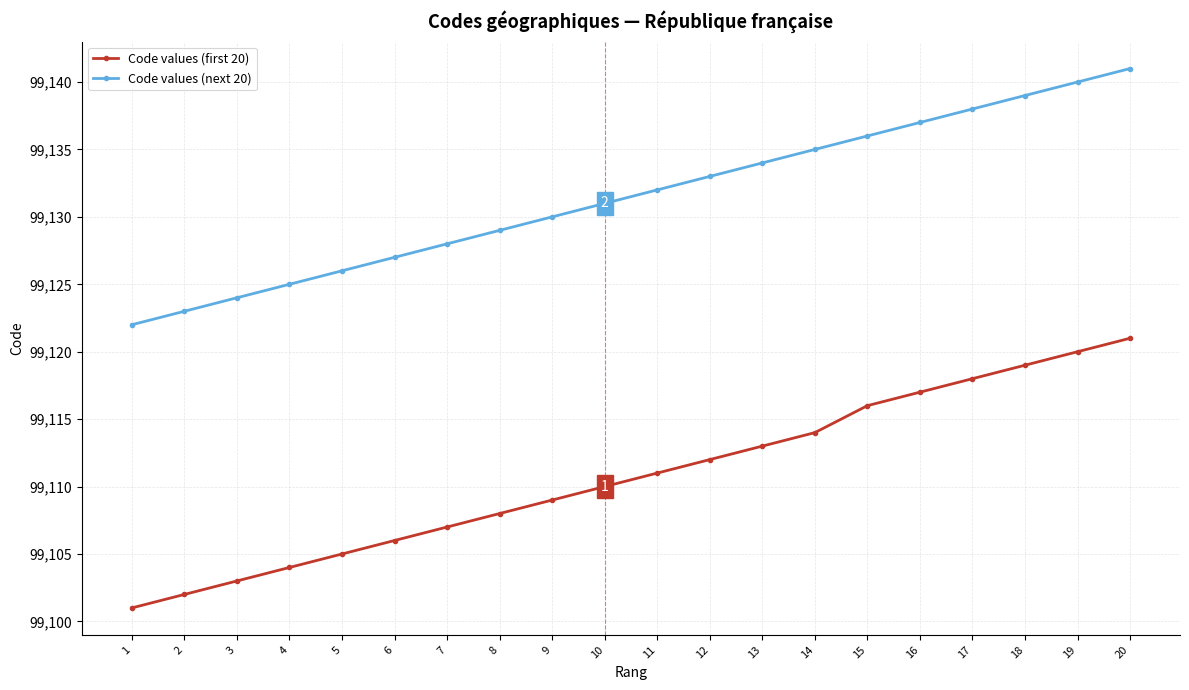

What is the sum of all Code values (first 20) values?

1982216